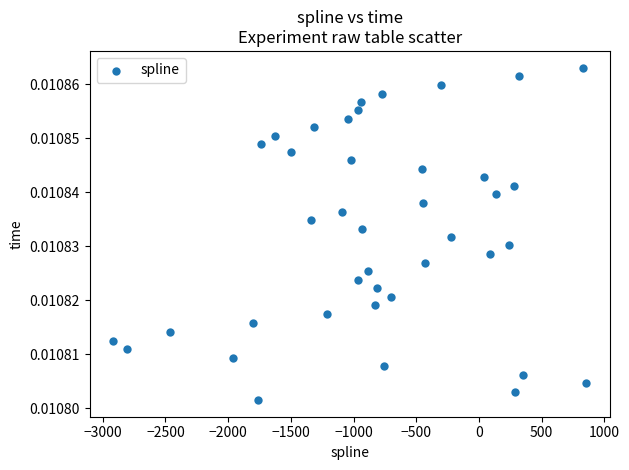

What is the range of X values (max minus min)?

3772.4